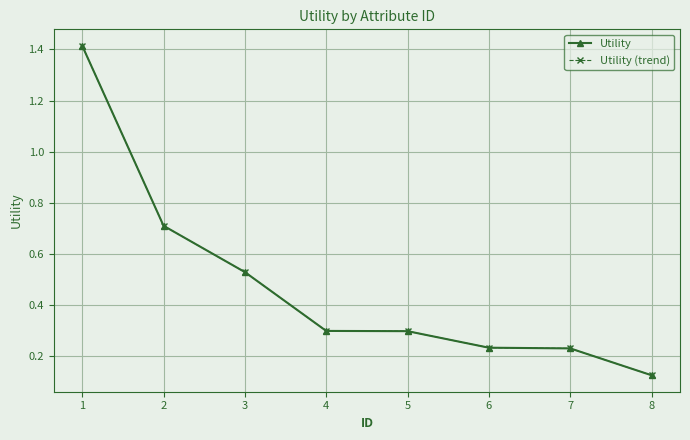

List the labels in order of Utility (trend) value, smallest first.

8, 7, 6, 5, 4, 3, 2, 1